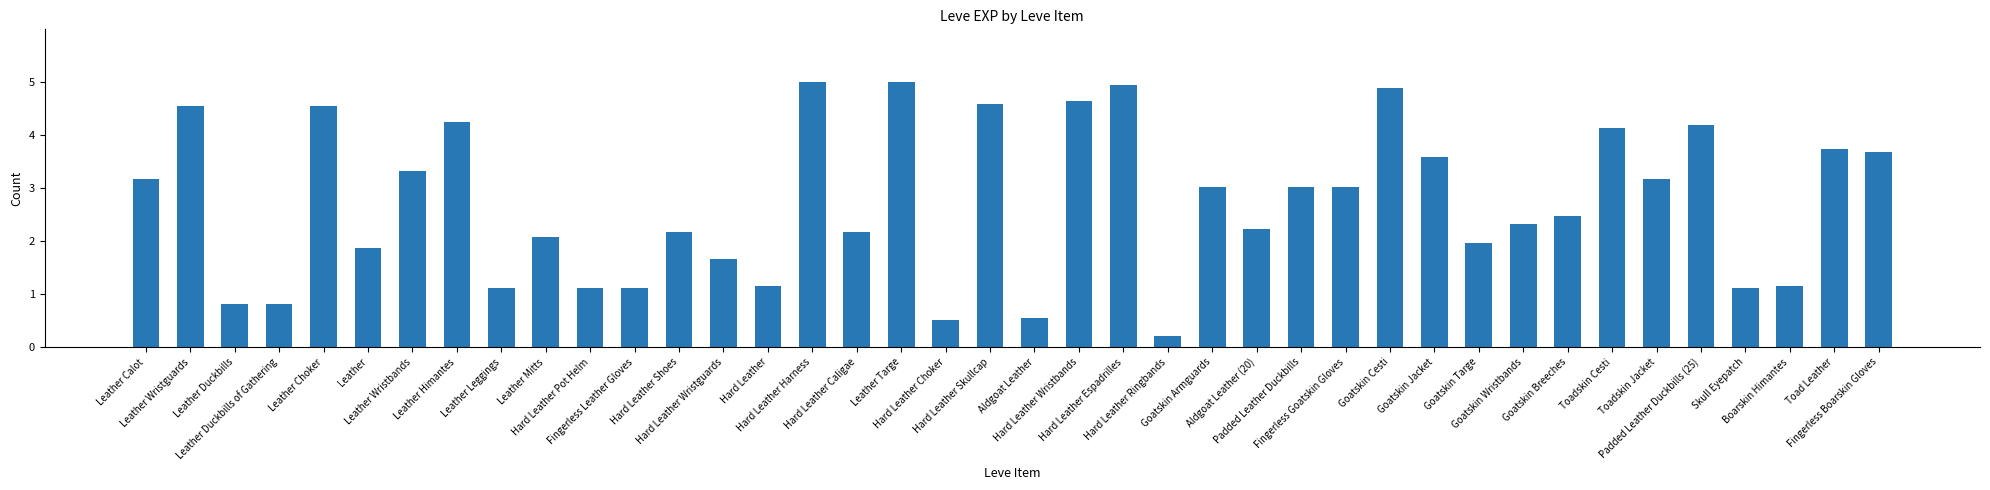

Where does the data first go above 3?

Leather Calot